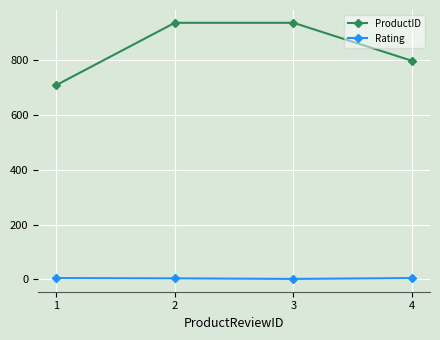

What is the highest value of the ProductID series?

937